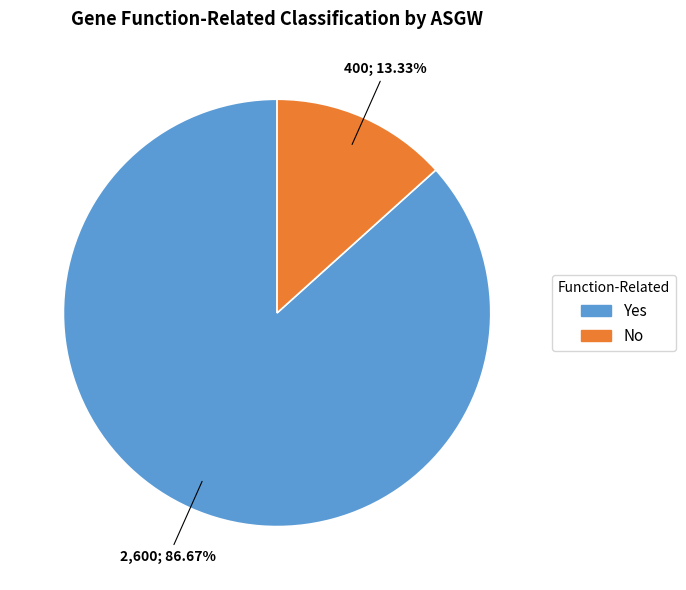

What is the largest slice in the pie chart?

Yes